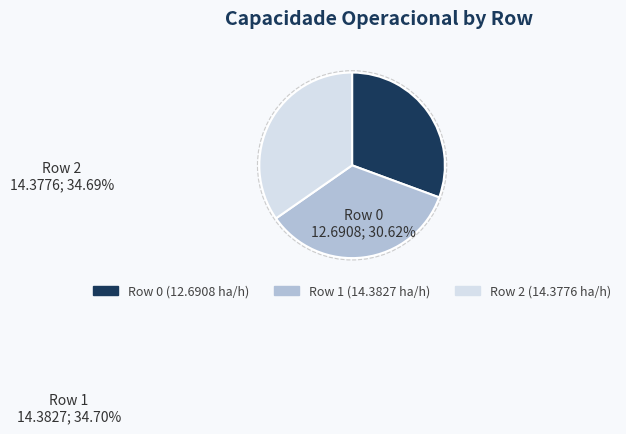

True or false: Row 0 accounts for 31% of the total.

True